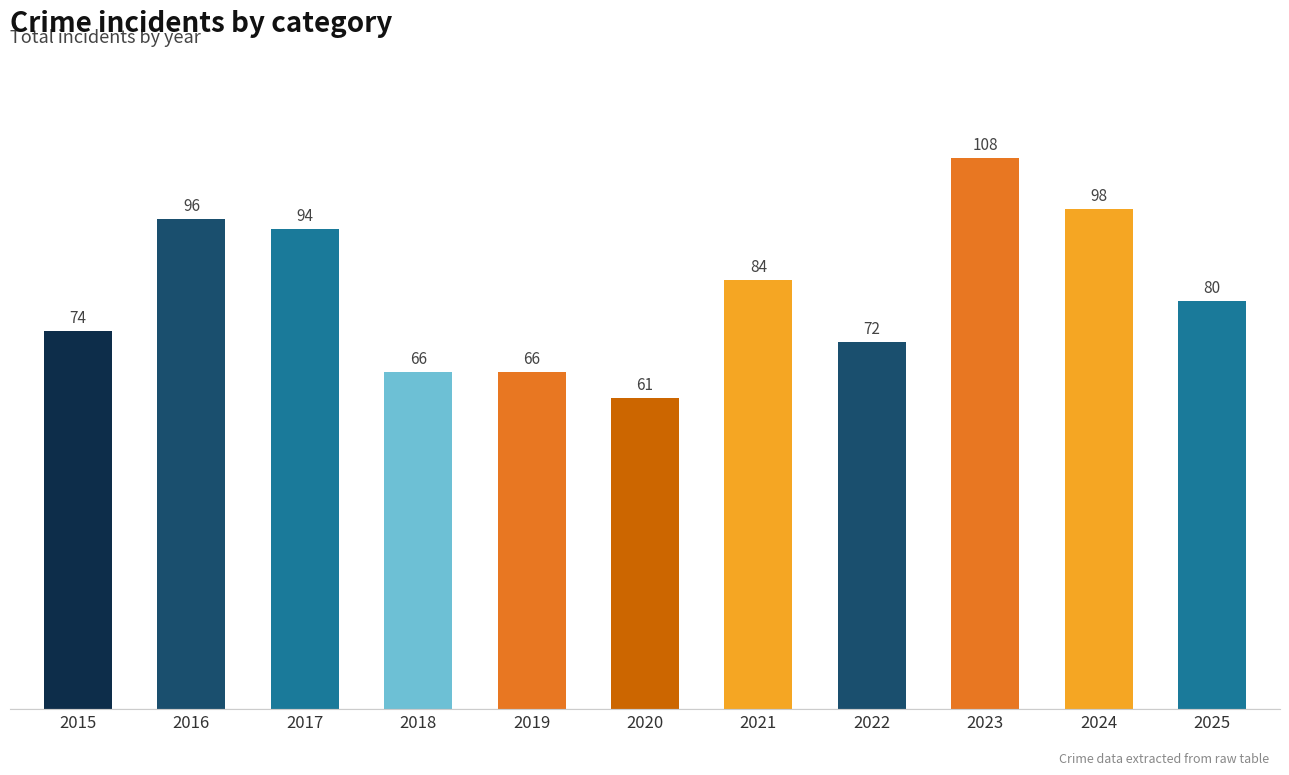

At which category does the chart reach its peak across all series?

2023